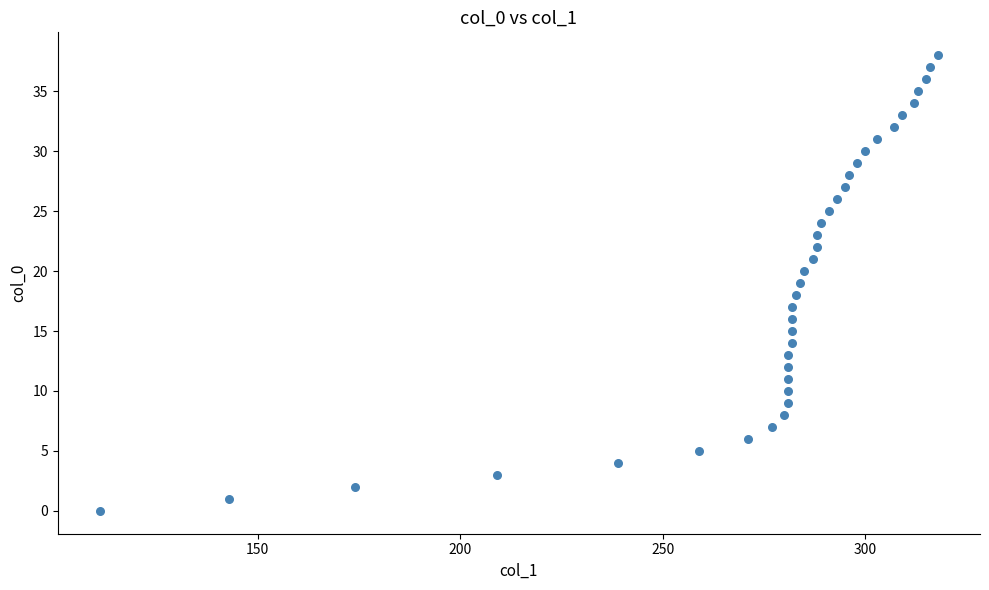

What is the range of Y values (max minus min)?

38